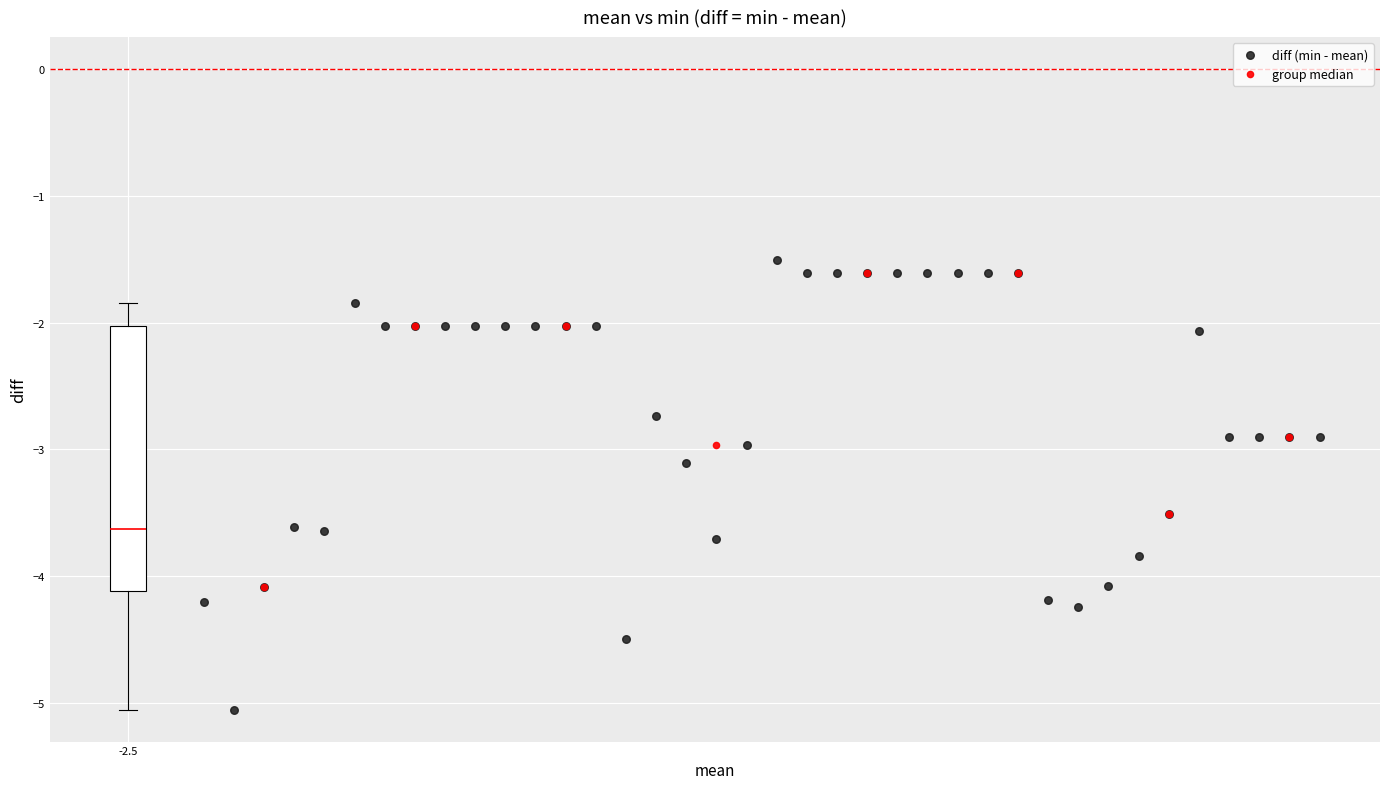

Which series contains the lowest Y value?

diff (min - mean)